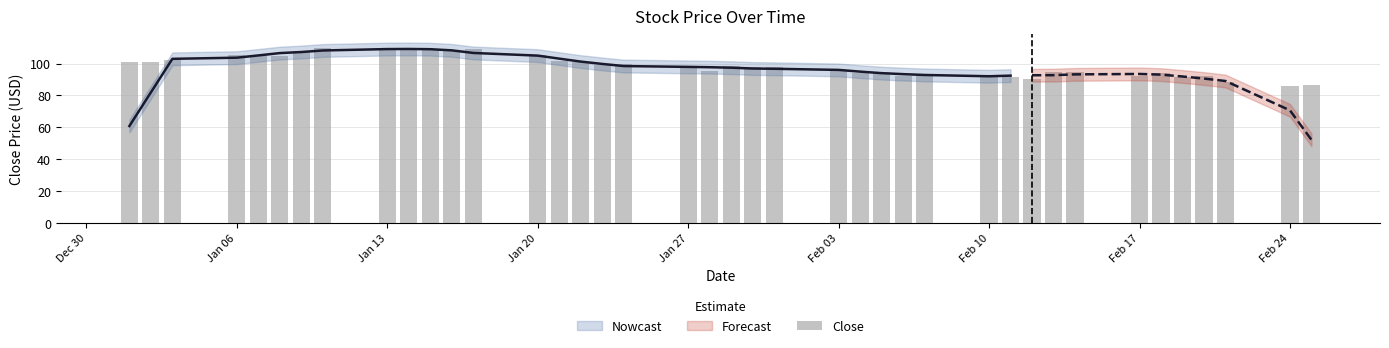

How many values are below 98?

20